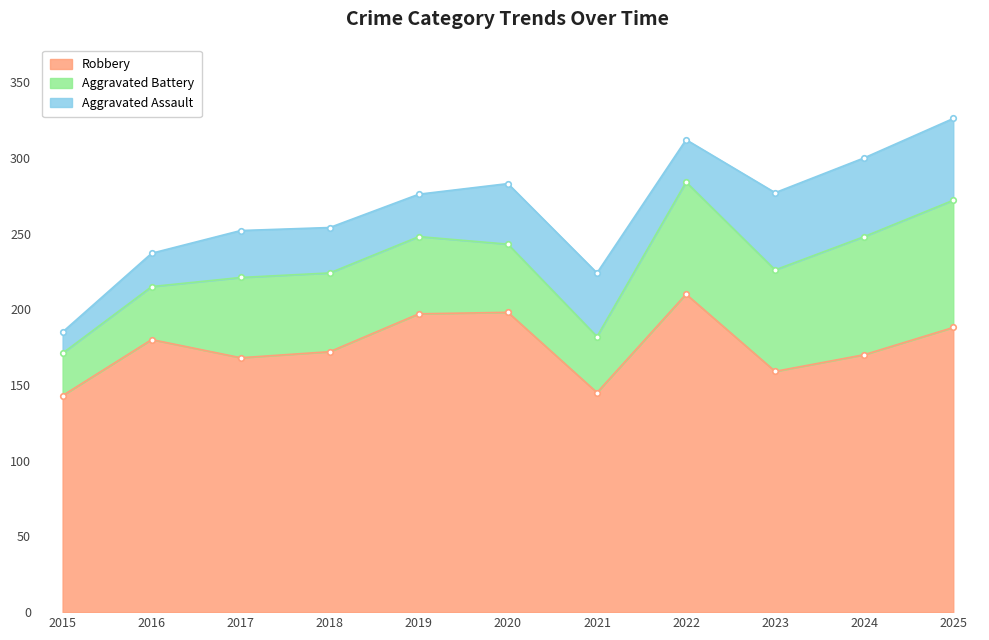

What is the smallest value displayed?

14